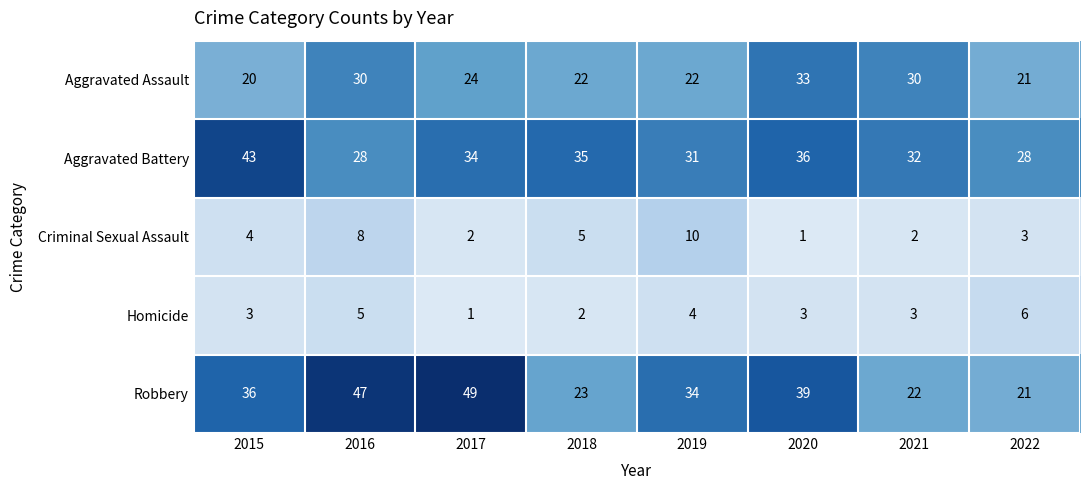

The Aggravated Assault series shows 12 at 2021. True or false?

False